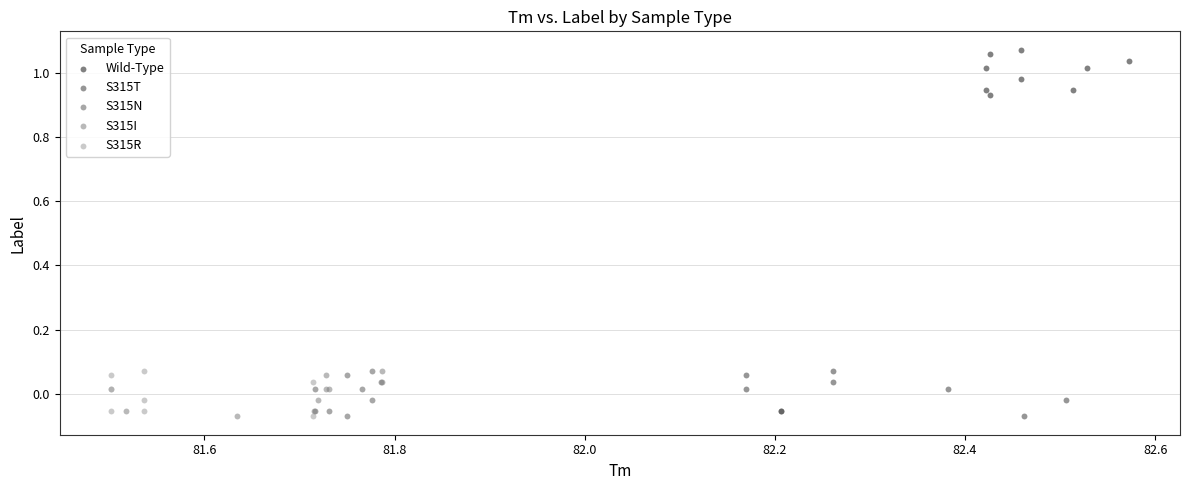

Which series reaches the maximum Y coordinate?

Wild-Type